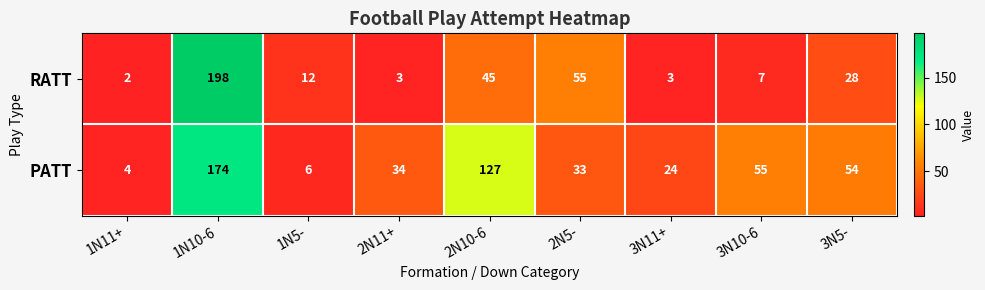

What is the difference between the maximum and minimum values in the RATT series?

196